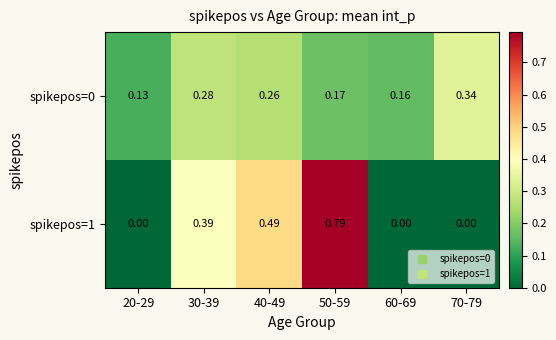

How many values in spikepos=1 are above zero?

3